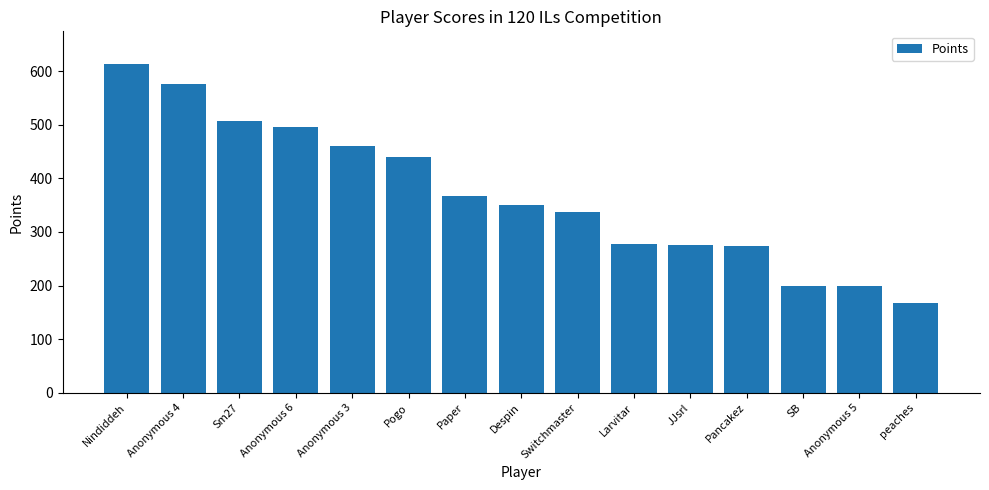

How many series are shown in this chart?

1